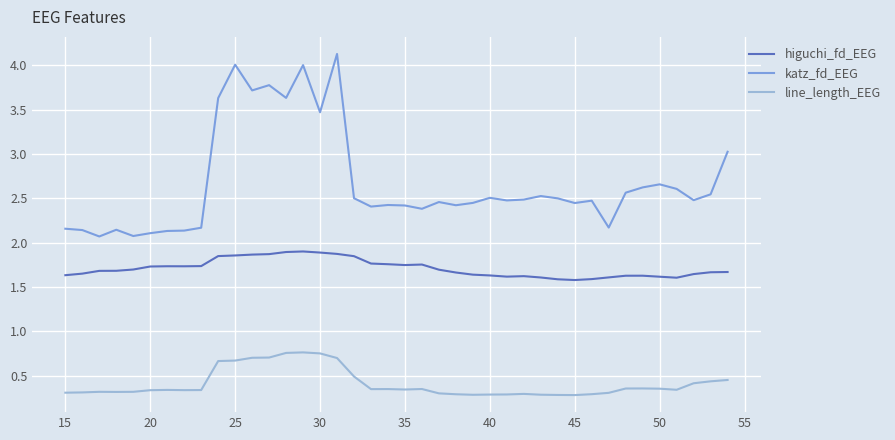

What is the sum of all line_length_EEG values?

16.3